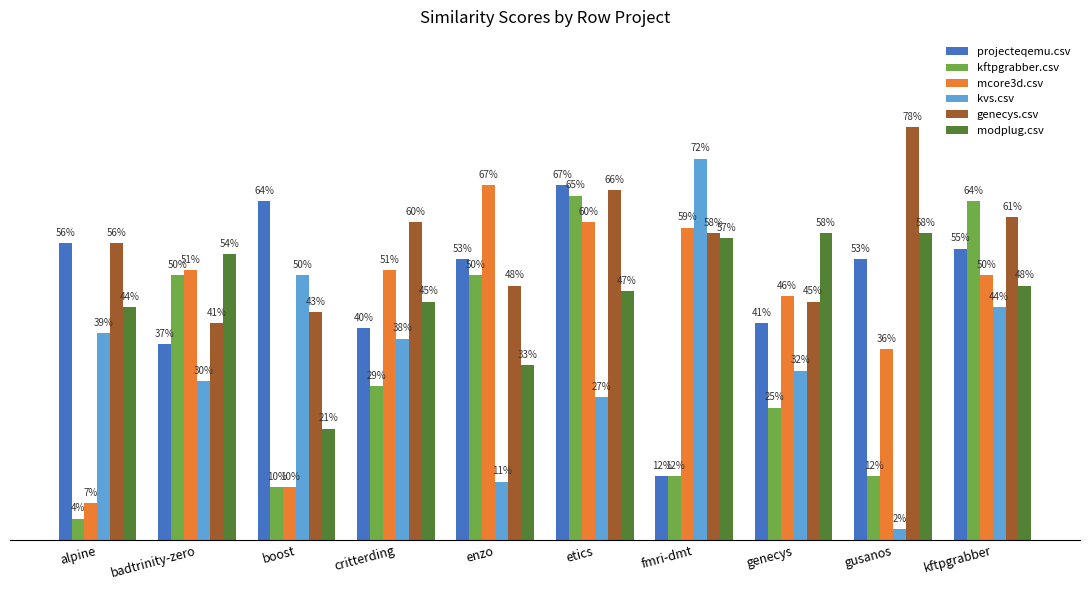

What is the label of the 4th bar from the right?

fmri-dmt